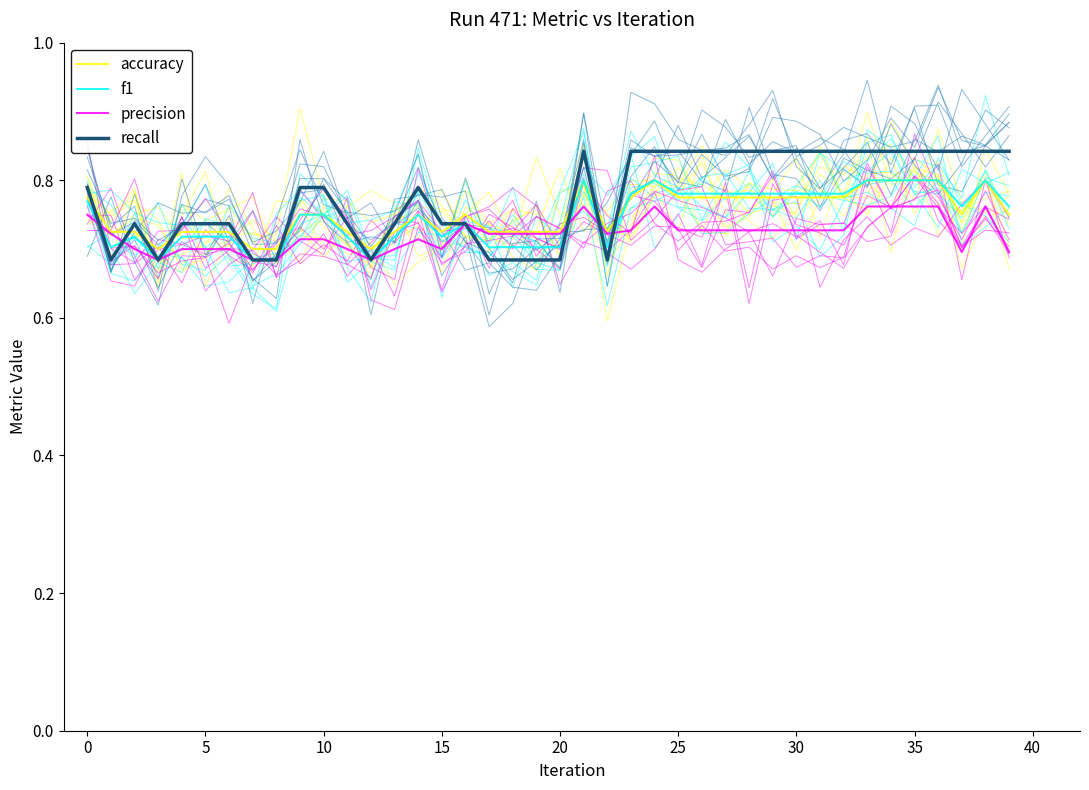

In accuracy, how many points are higher than both neighbors (excluding endpoints)?

5